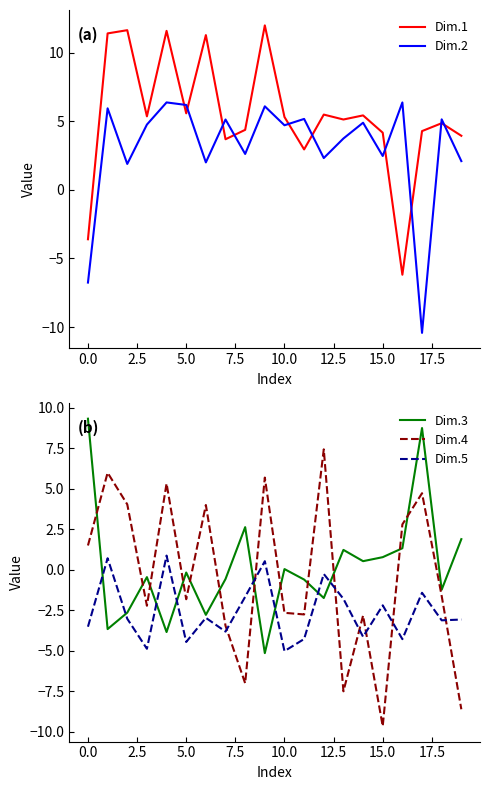

After their last crossing, which series has the higher values: Dim.4 or Dim.3?

Dim.3